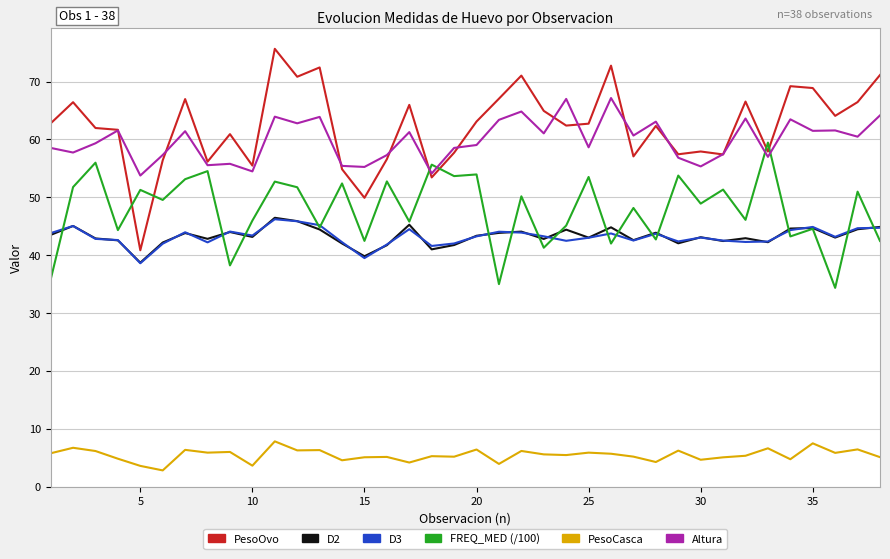

Which series has the largest total across all categories?

PesoOvo